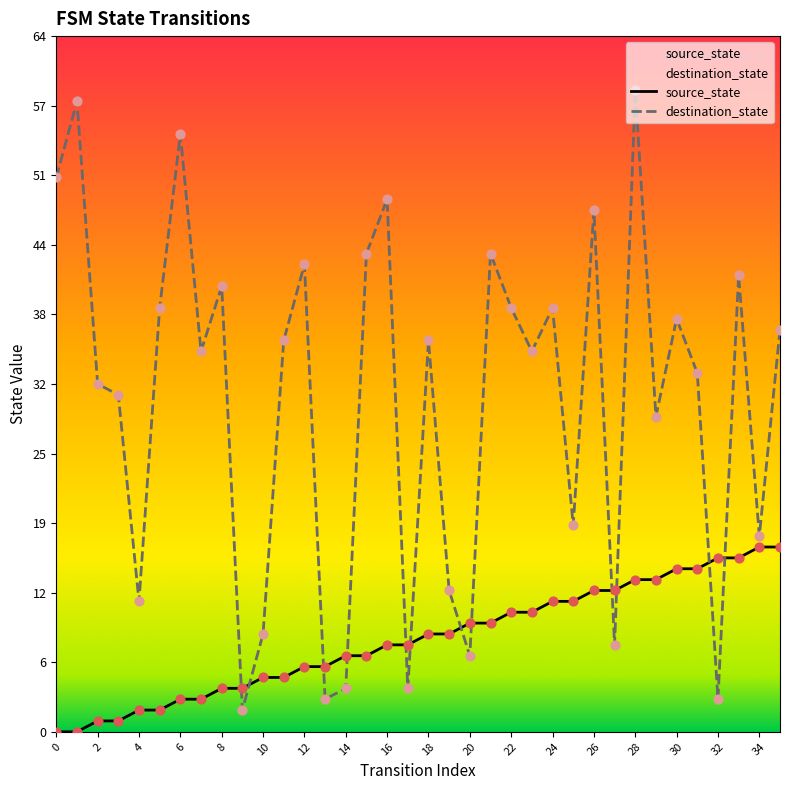

At how many categories does at least one series exceed 15?

27